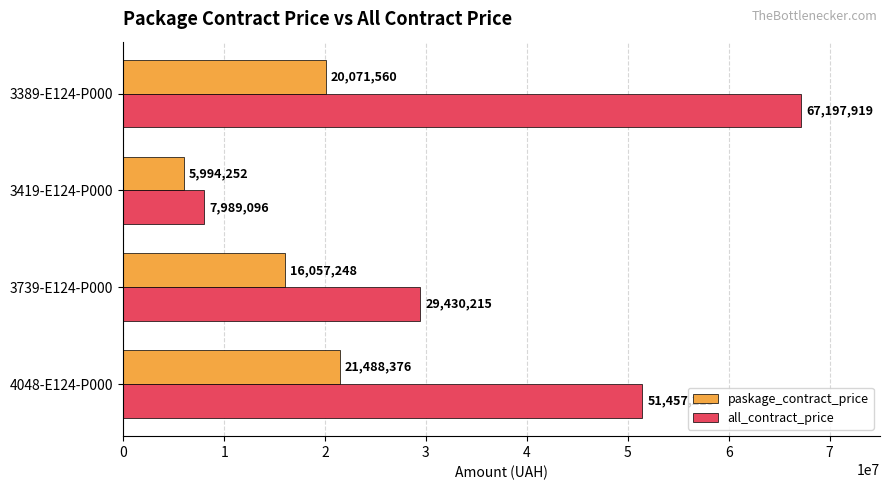

The value of all_contract_price at 4048-E124-P000 is 86192860.4. True or false?

False